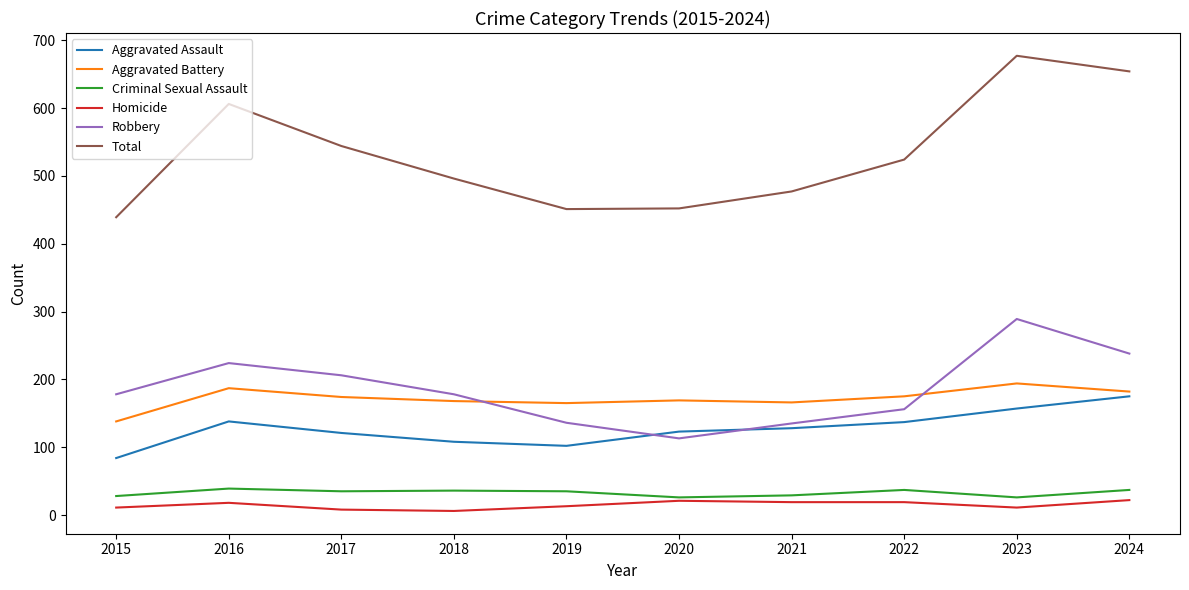

Between 2020 and 2023, which series saw the biggest shift?

Total